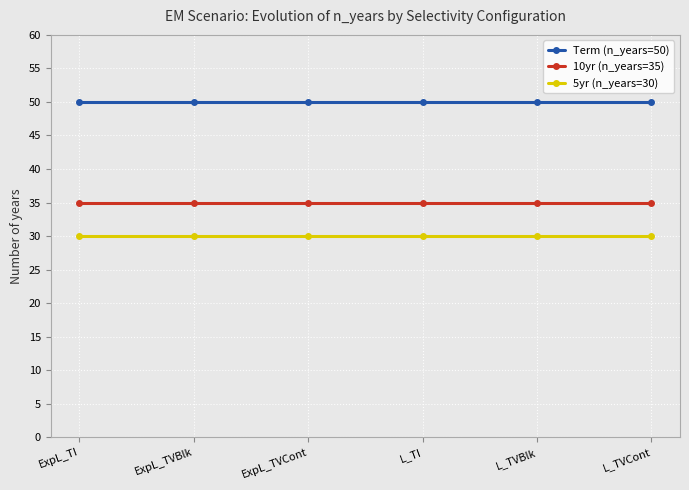

Is it true that 10yr (n_years=35) equals 48 at ExpL_TVBlk?

False